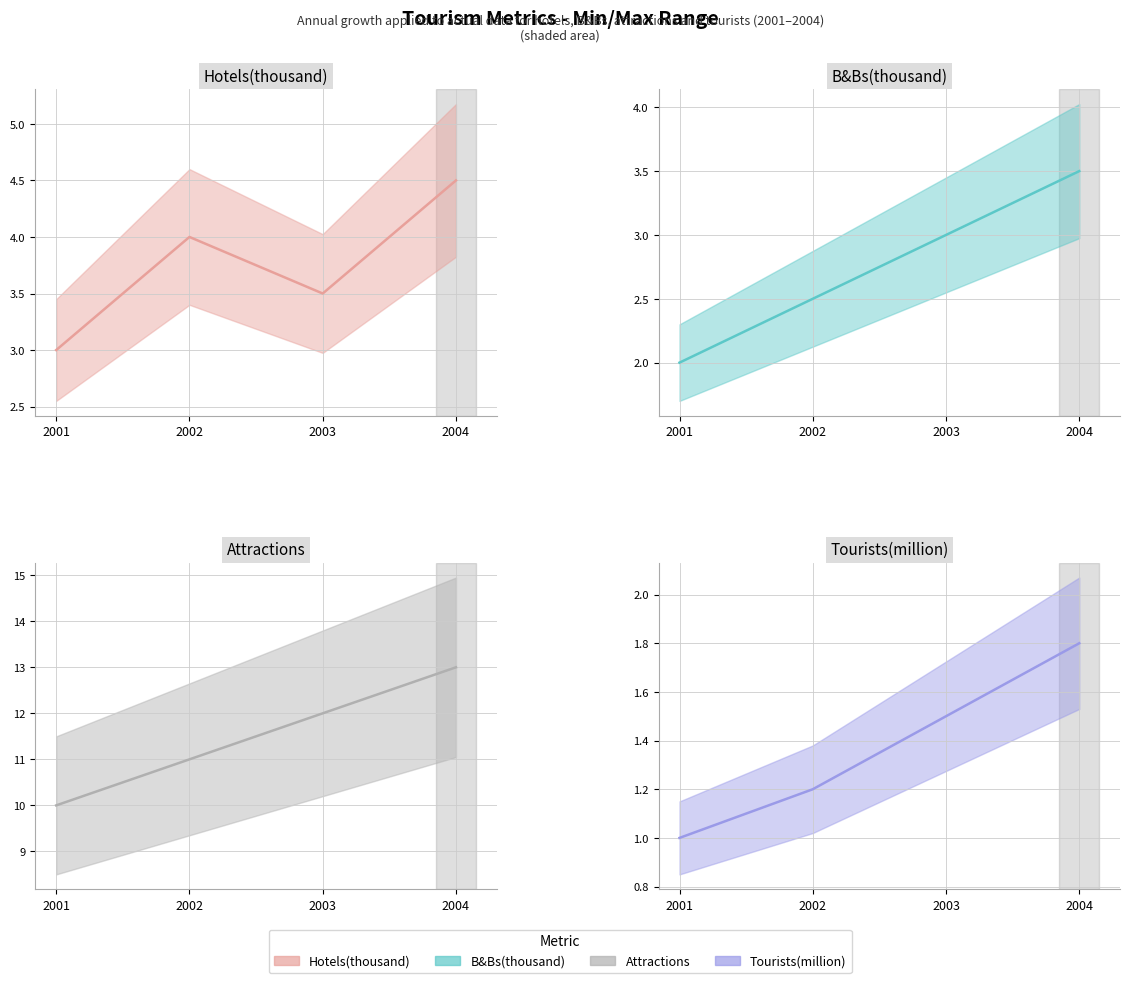

Which category has the highest value across all series?

2004